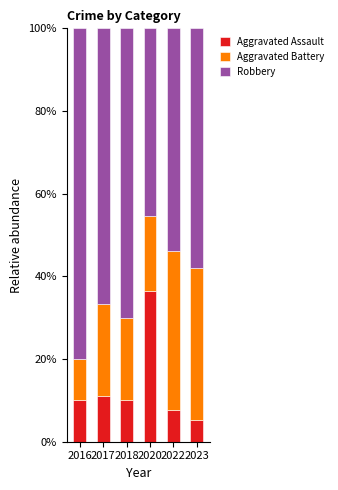

What is the difference between the second highest and minimum values in the Aggravated Assault series?

5.8